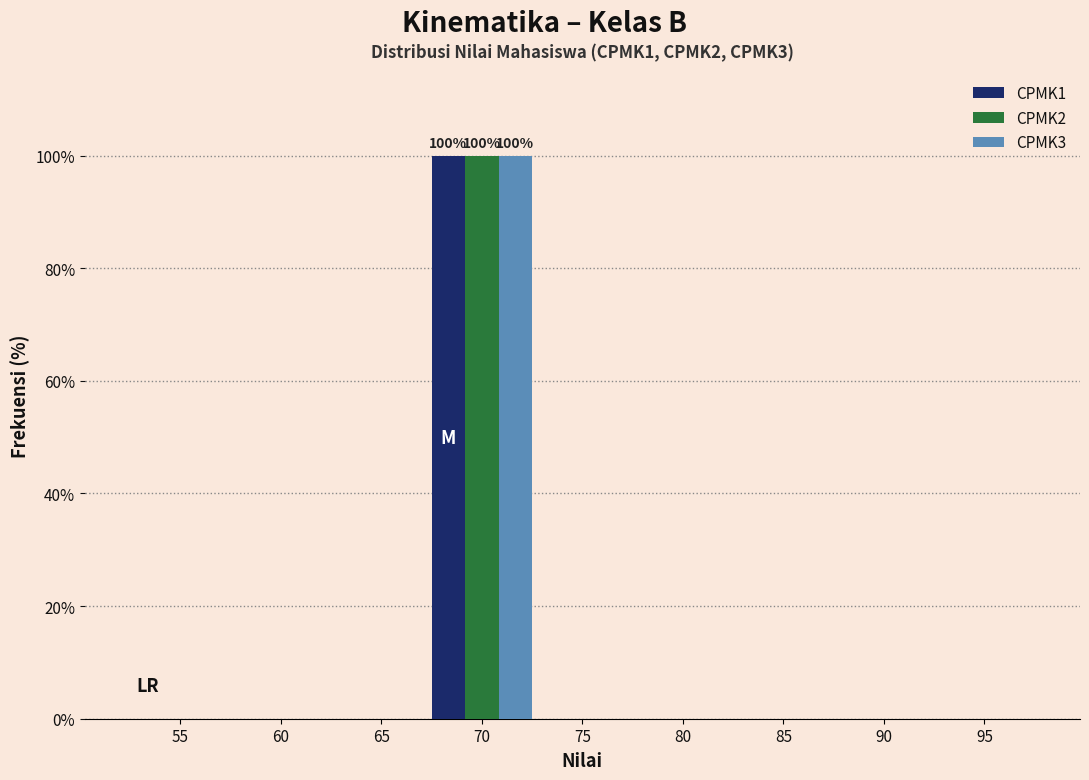

Reading right to left, transcribe all the data shown in this chart.

CPMK1: 95=0	90=0	85=0	80=0	75=0	70=100	65=0	60=0	55=0
CPMK2: 95=0	90=0	85=0	80=0	75=0	70=100	65=0	60=0	55=0
CPMK3: 95=0	90=0	85=0	80=0	75=0	70=100	65=0	60=0	55=0